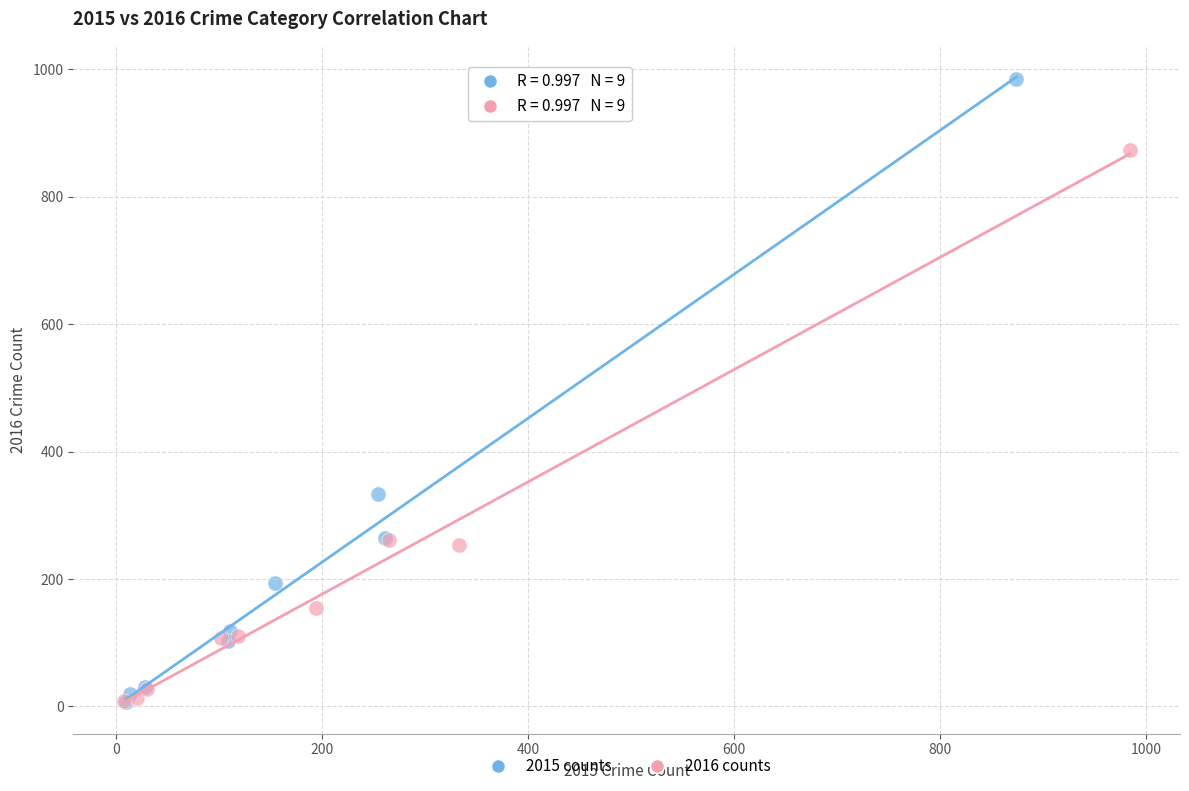

Which series has the largest Y range (max minus min)?

2015 counts